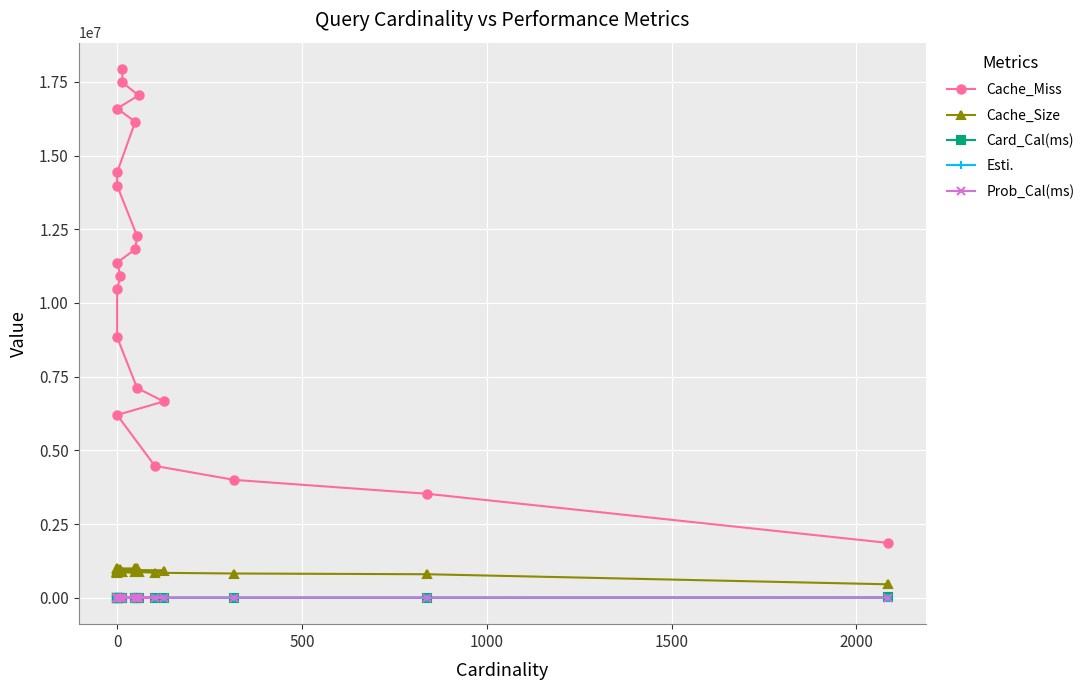

Reading left to right, extract all data points from this chart.

Cache_Miss: 1860829.0	3527554.0	3998055.0	4472890.0	6200557.0	6658441.0	7116054.0	8838978.0	10469568.0	10921214.0	11371455.0	11820232.0	12268509.0	13985646.0	14432514.0	16149310.0	16596522.0	17042651.0	17488583.0	17934794.0
Cache_Size: 455840.0	797488.0	822183.0	847534.0	903599.0	918924.0	933903.0	823008.0	981539.0	987534.0	992276.0	994228.0	996595.0	883092.0	889999.0	859986.0	866545.0	872317.0	878055.0	883877.0
Card_Cal(ms): 8174.0	3806.0	2666.0	2400.0	5224.0	3764.0	2090.0	5292.0	5106.0	1989.0	2068.0	2155.0	2148.0	6105.0	3657.0	6376.0	2206.0	2325.0	2282.0	2178.0
Esti.: 2175.9	533.5	237.6	186.9	102.3	65.3	60.9	44.7	39.0	38.4	32.7	27.7	25.1	21.9	21.4	16.8	15.5	14.3	13.9	12.0
Prob_Cal(ms): 2307.0	246.0	259.0	207.0	329.0	302.0	299.0	269.0	259.0	302.0	339.0	290.0	262.0	249.0	251.0	351.0	414.0	417.0	398.0	757.0